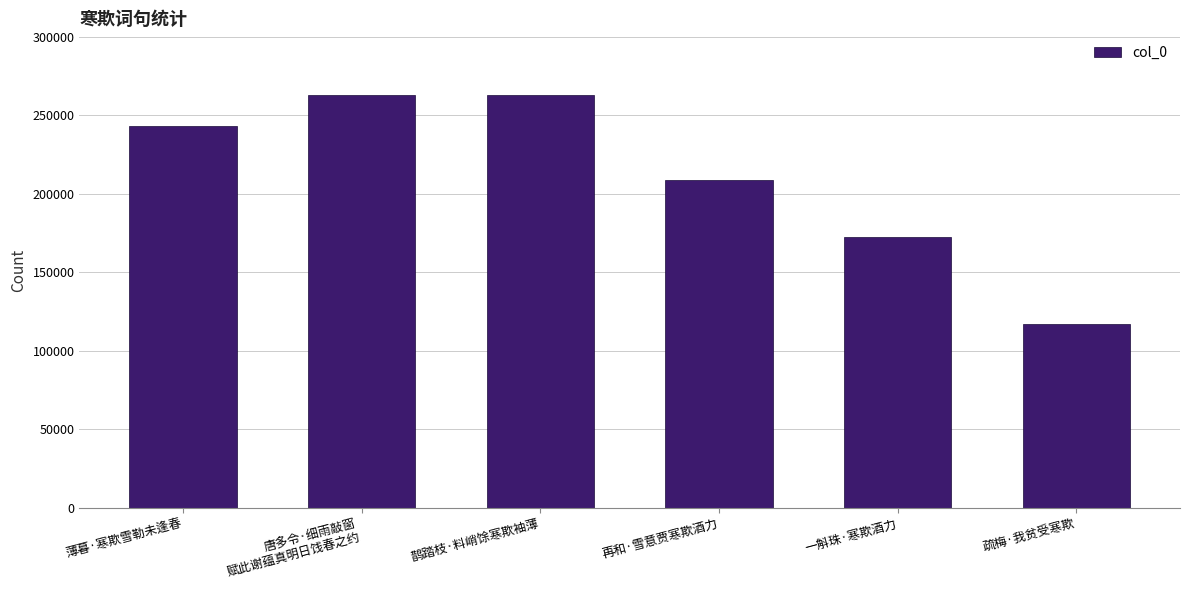

What is the minimum value shown in the chart?

117227